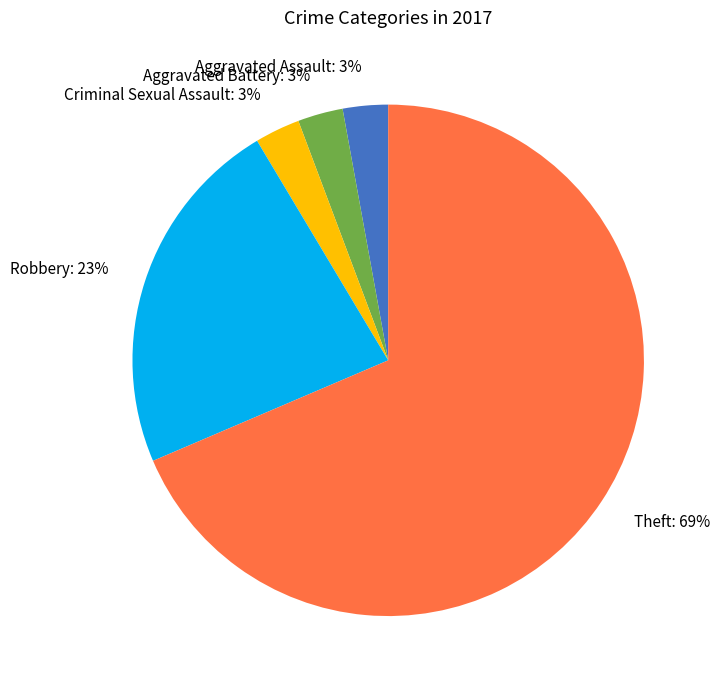

True or false: Theft accounts for 83% of the total.

False